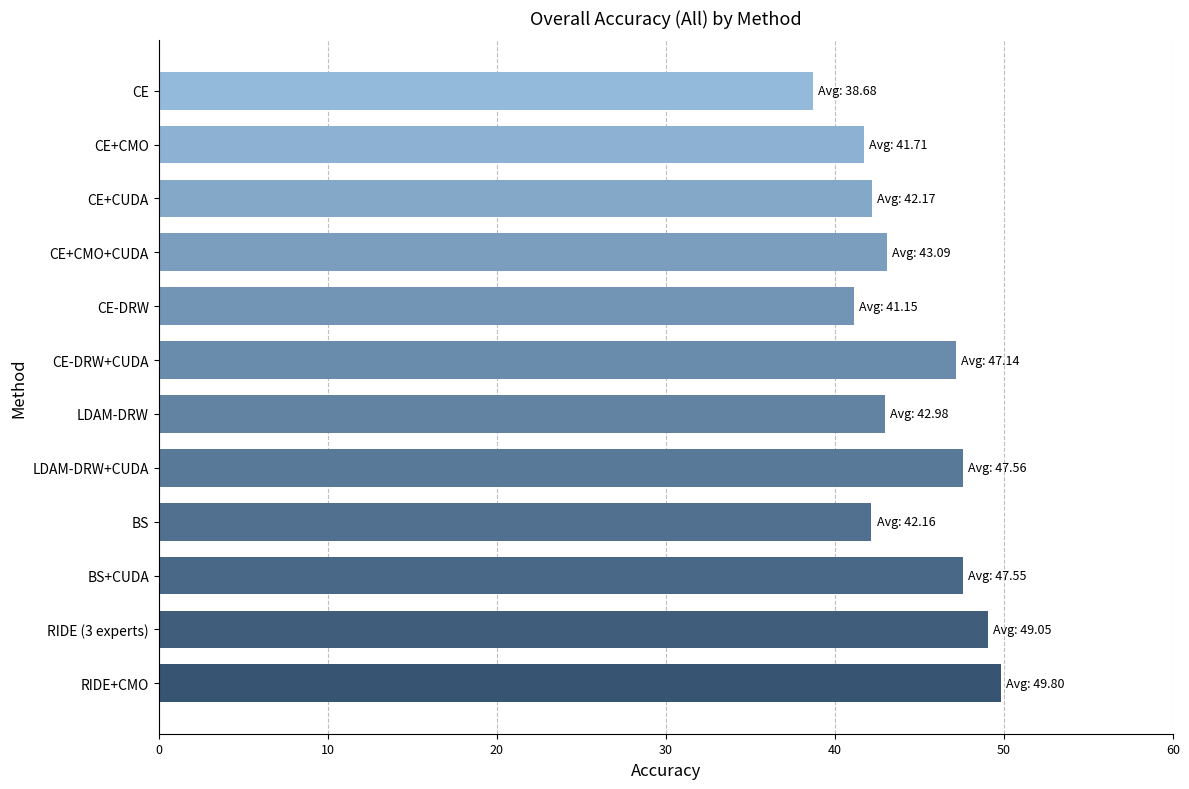

Approximately how many times larger is the value at CE+CUDA compared to CE-DRW?

1.0